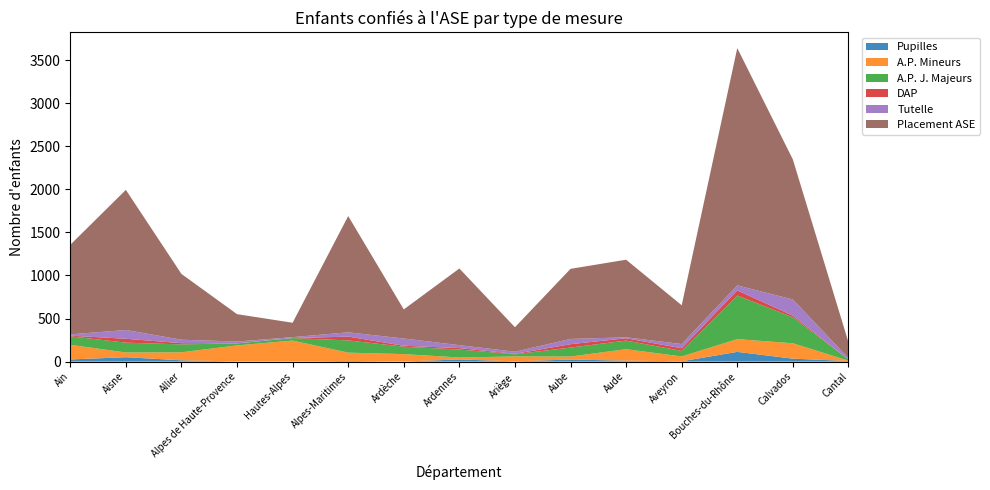

Reading left to right, transcribe all the data shown in this chart.

Pupilles: 25	51	15	2	1	8	1	25	3	24	11	4	113	34	7
A.P. Mineurs: 170	55	93	186	243	96	86	23	57	35	133	56	148	179	4
A.P. J. Majeurs: 99	114	92	23	29	142	86	92	25	104	100	64	506	302	13
DAP: 7	45	14	1	0	44	11	17	5	39	27	31	60	19	0
Tutelle: 15	102	40	21	11	50	84	34	25	61	11	49	58	187	17
Placement ASE: 1040	1627	764	318	167	1350	338	890	284	814	901	450	2755	1626	184